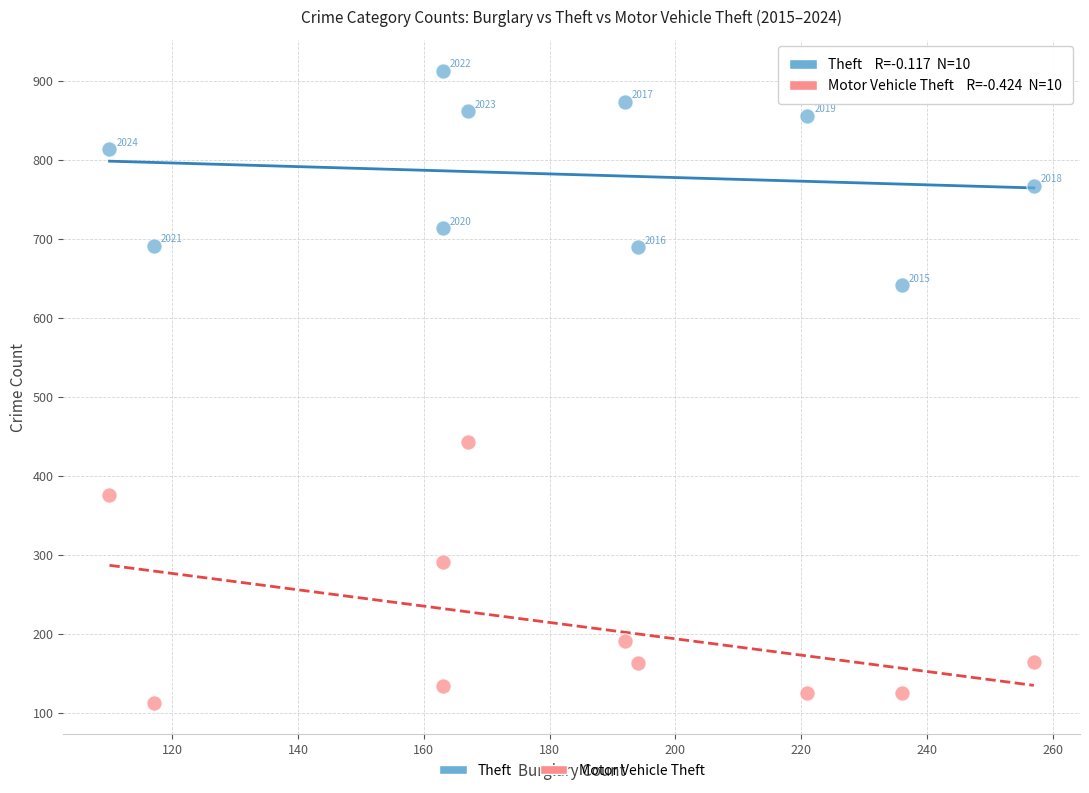

Which series reaches the maximum Y coordinate?

Theft